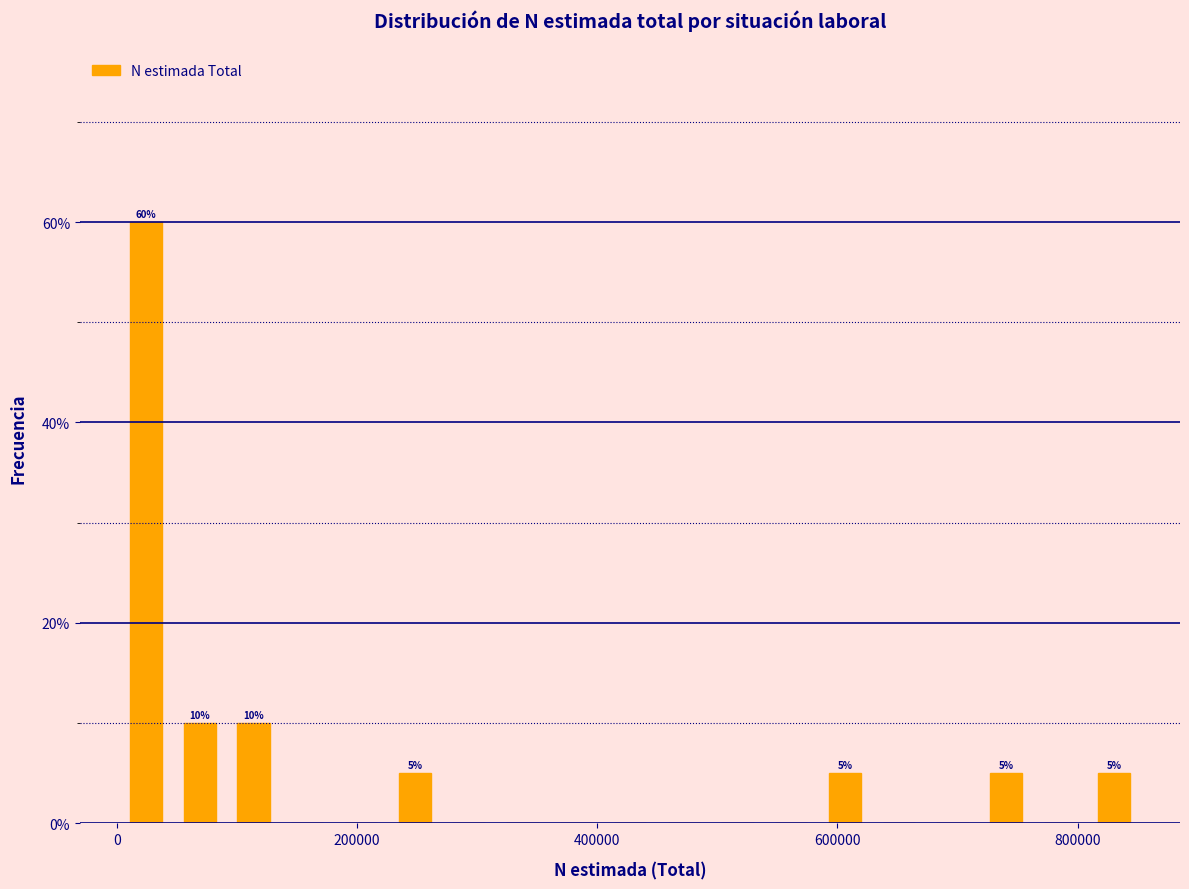

Around what value on the x-axis is the tallest bar? Give the approximate position of its centre, as read against the axis.

20000